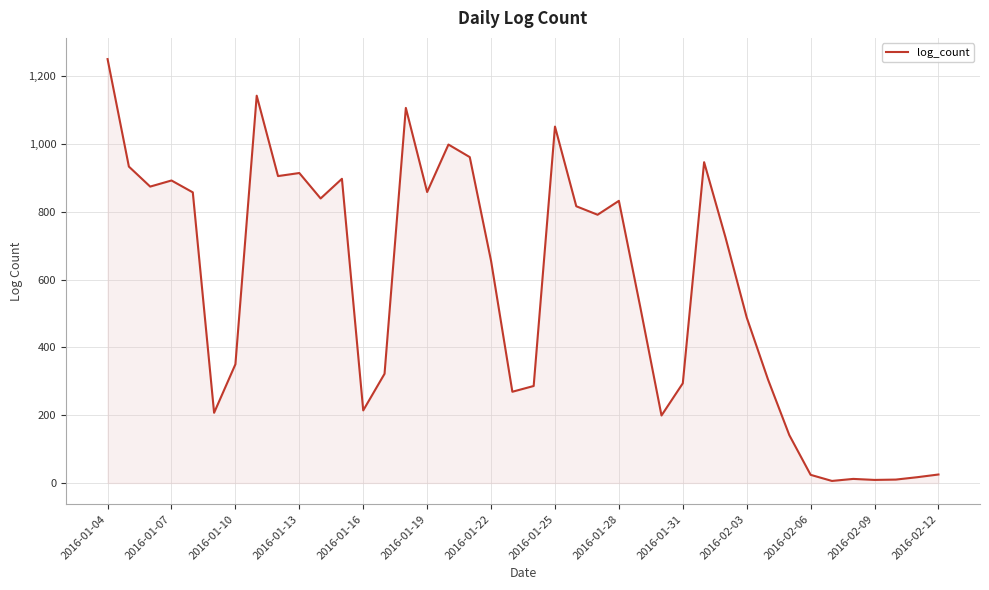

Does the chart have visible grid lines?

Yes